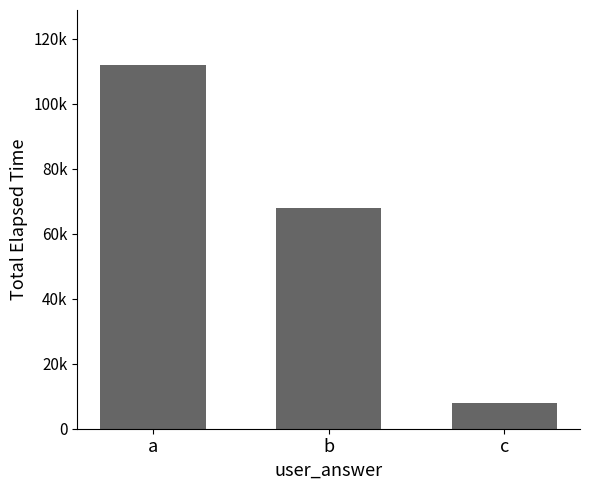

Are the bars horizontal?

No